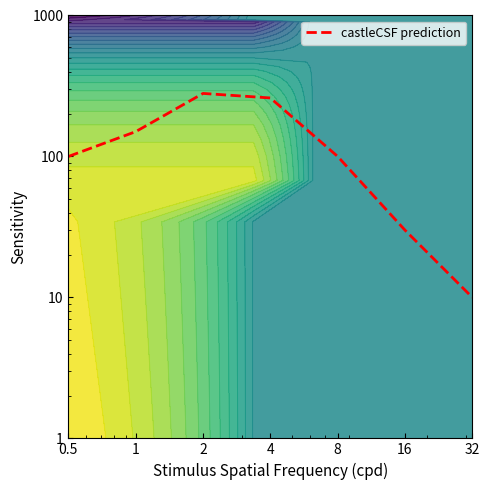

Between 1 and 0.5, which is larger?

1